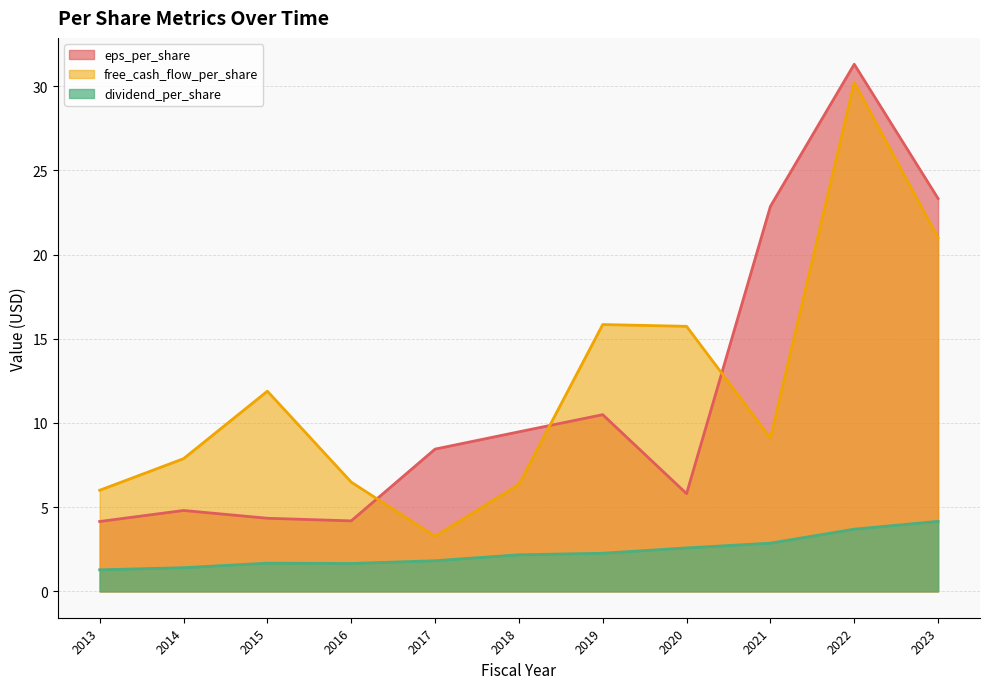

True or false: eps_per_share has more than 0 points higher than both neighbors.

True